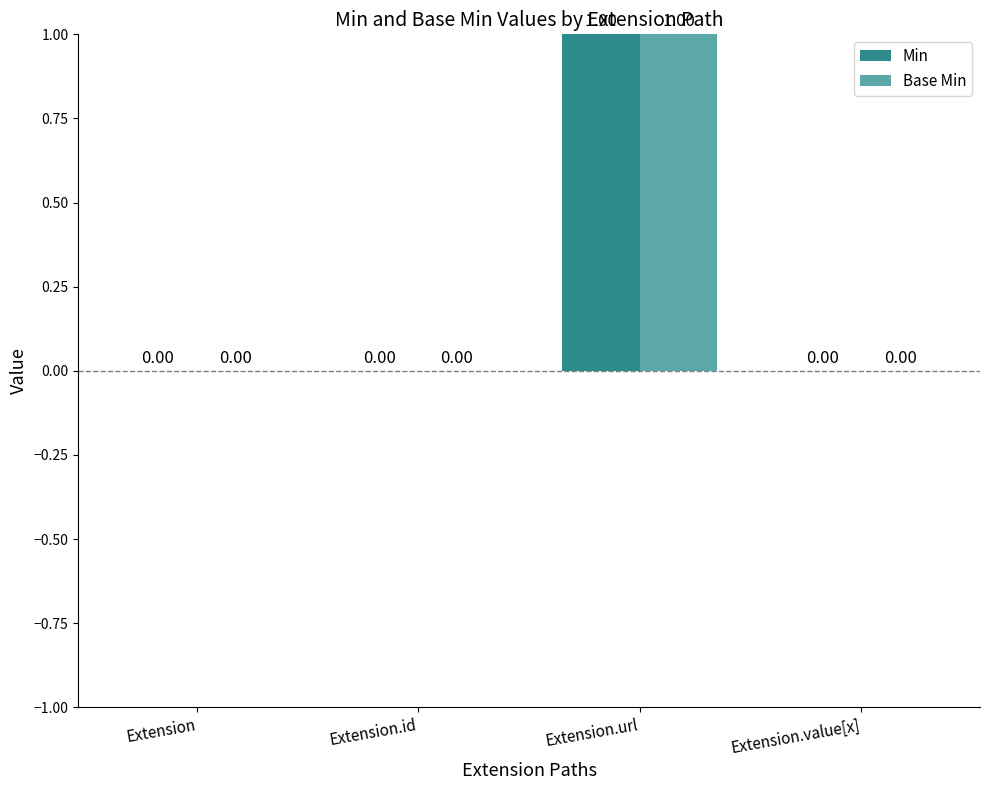

At which category is the sum across all series the highest?

Extension.url